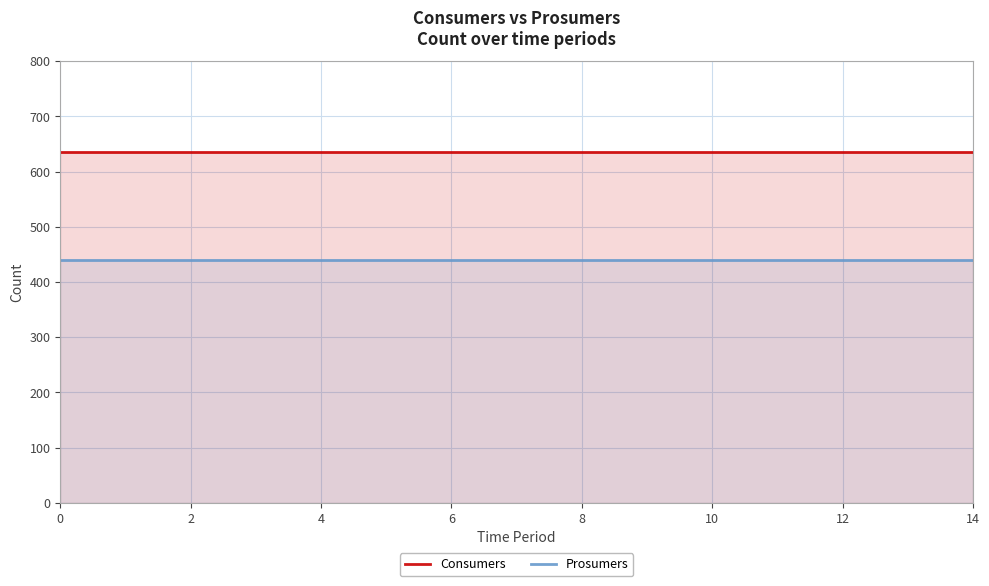

True or false: Consumers and Prosumers intersect in this chart.

False